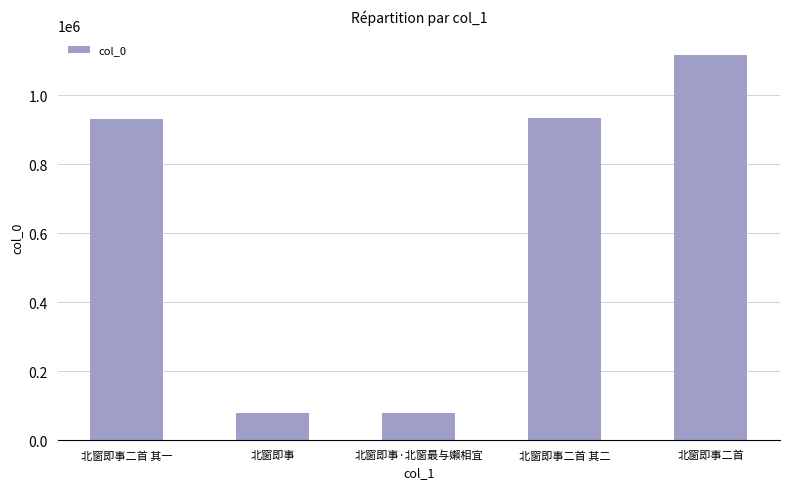

What is the label of the 3rd bar from the left?

北窗即事·北窗最与嬾相宜